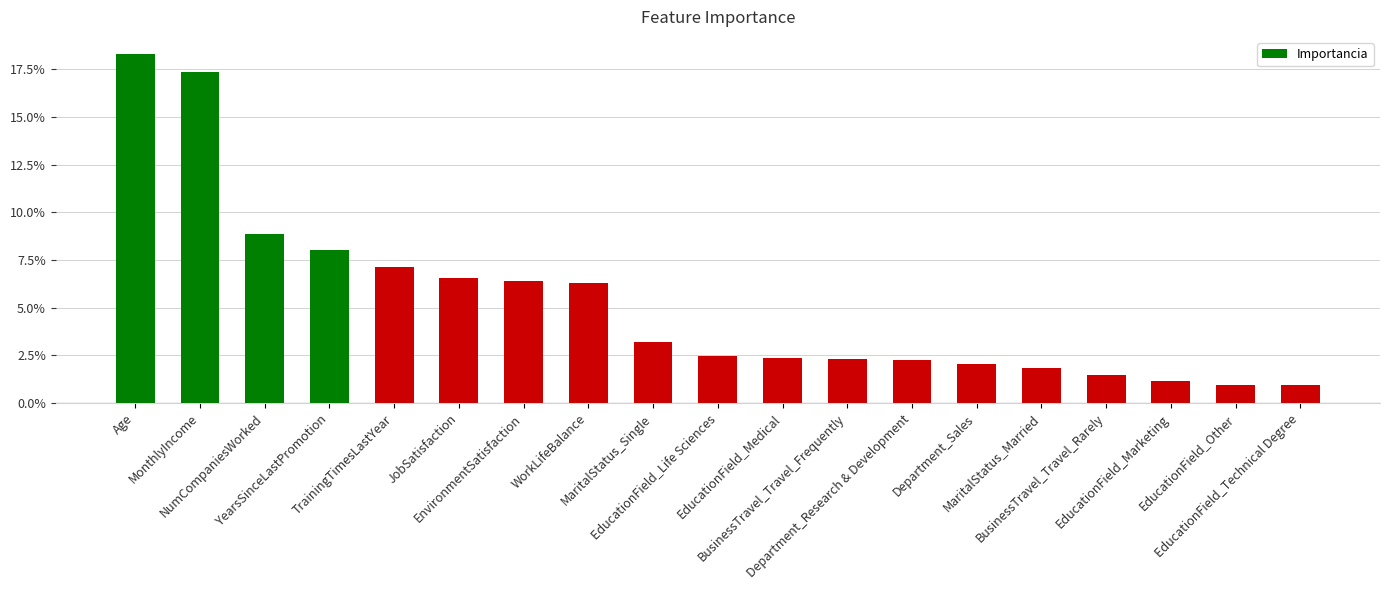

What is the greatest value displayed?

0.2